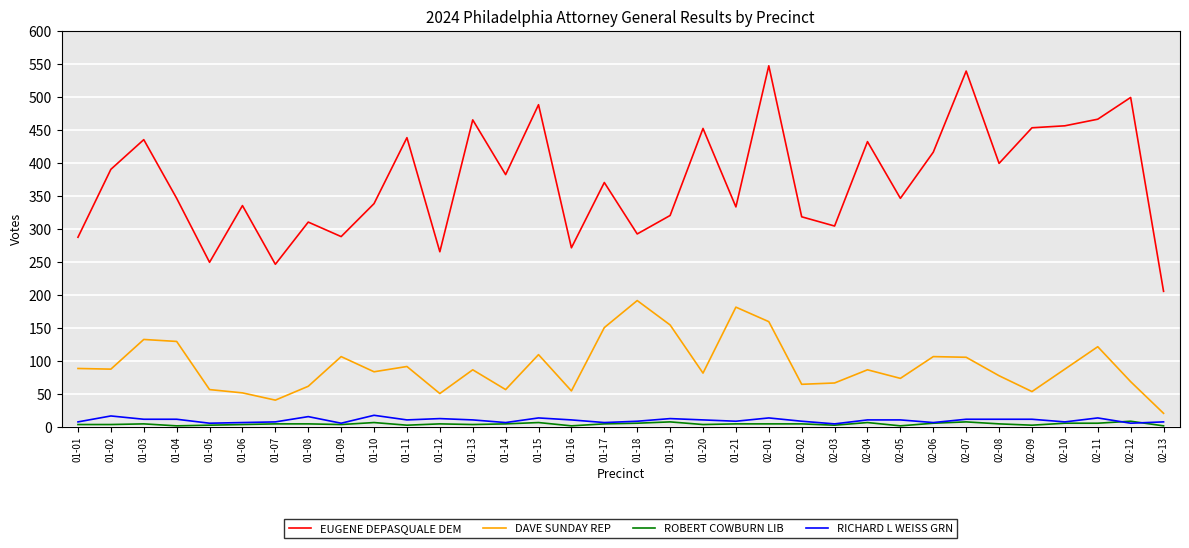

The value of EUGENE DEPASQUALE DEM at 02-02 is 318. True or false?

True